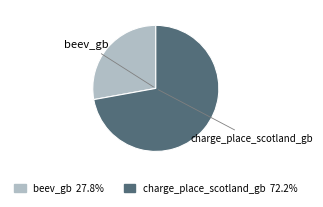

Rank the categories by value from lowest to highest.

beev_gb, charge_place_scotland_gb